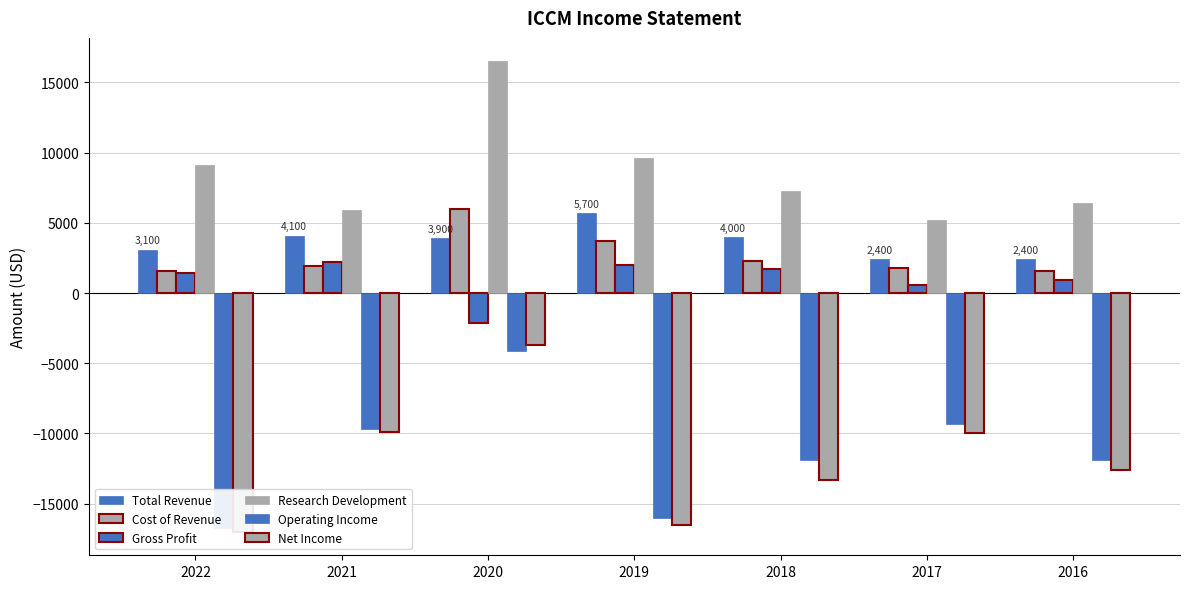

What is the highest value of the Gross Profit series?

2200